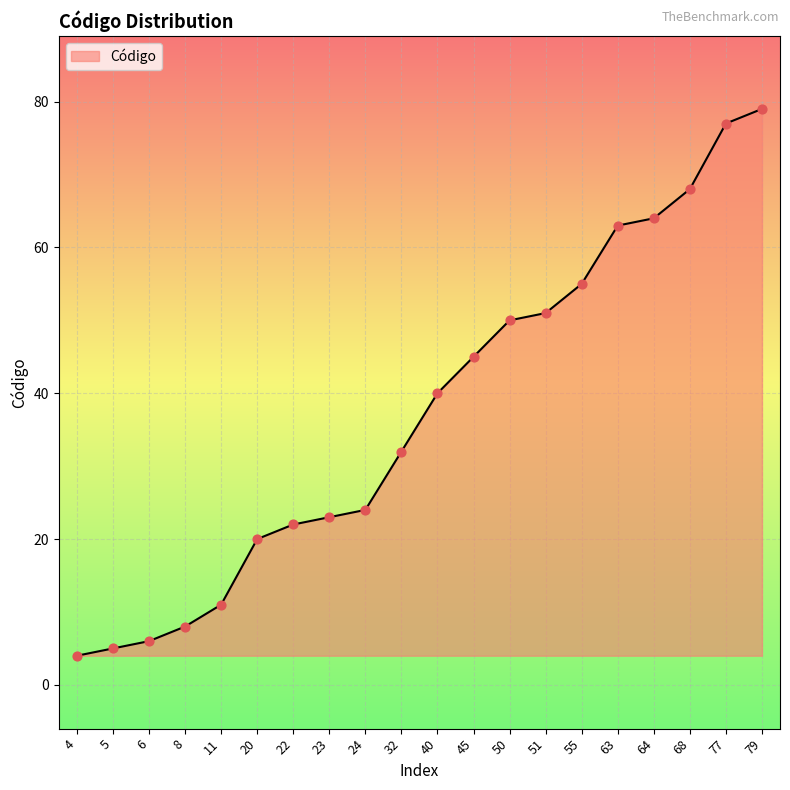

What is the ratio of the value at 5 to the value at 32?

0.2